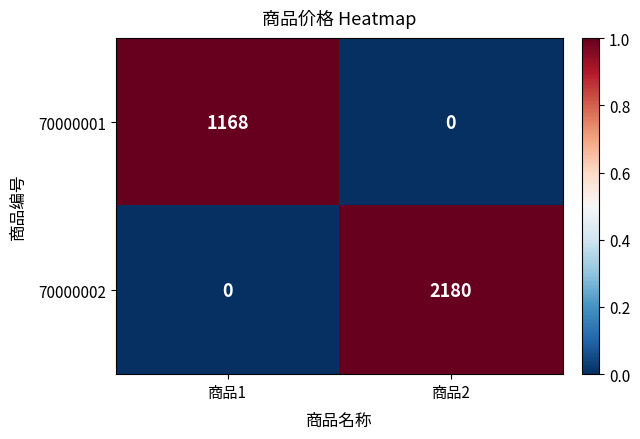

Which series changed the most between 商品1 and 商品2?

70000002